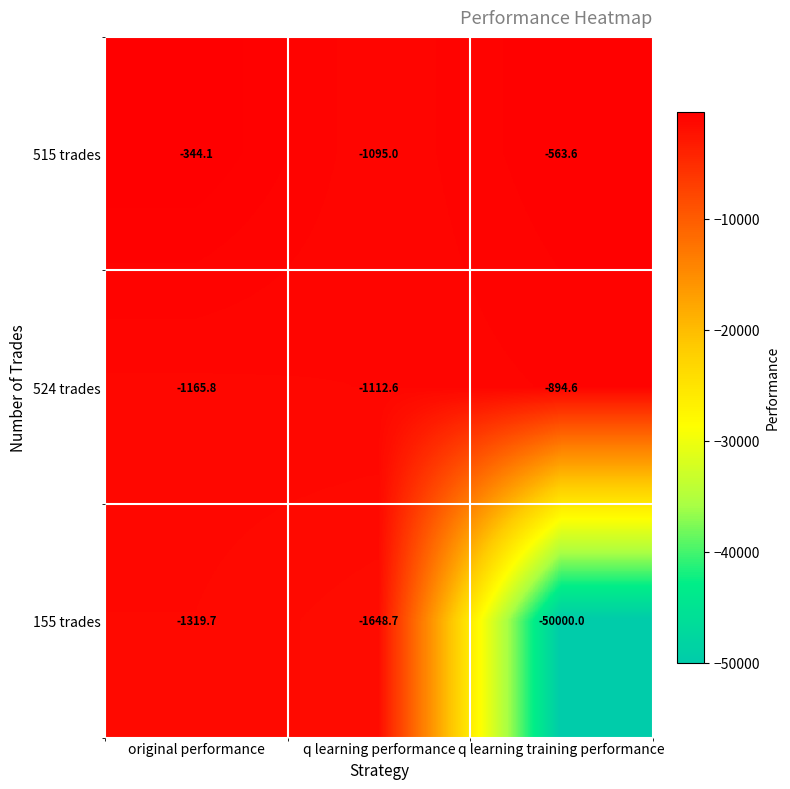

True or false: 155 trades has a value of -1319.7 at original performance.

True